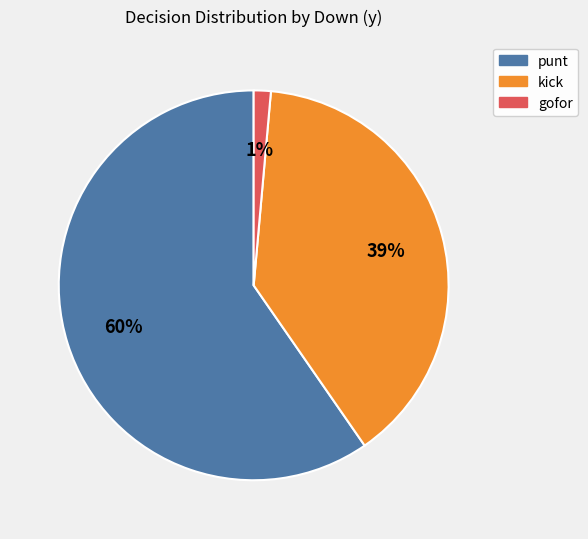

Is there any slice that represents more than half of the pie?

Yes